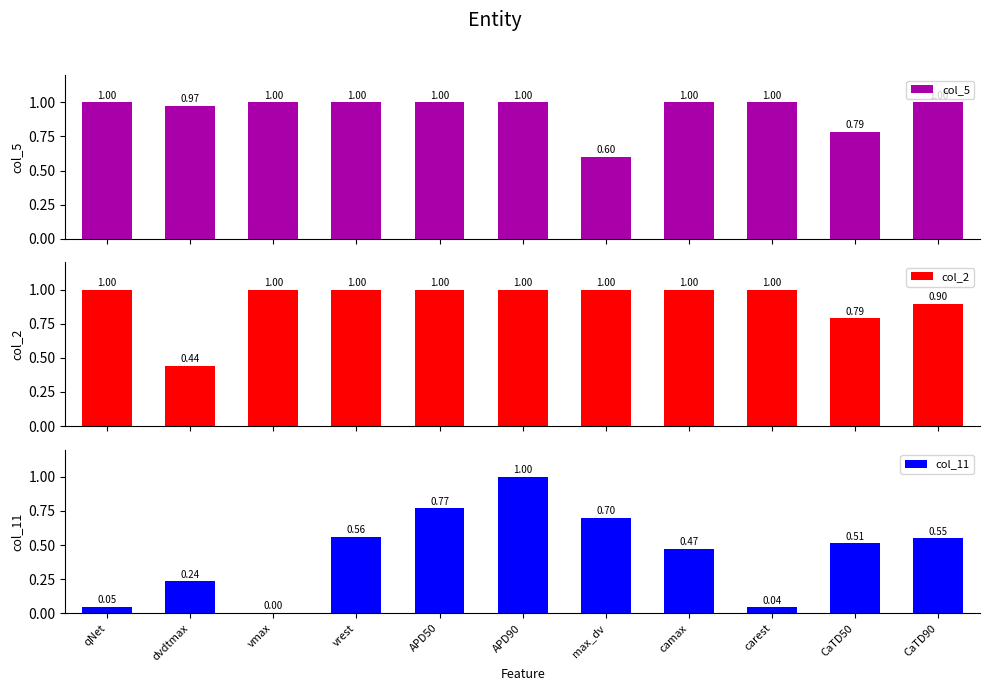

What is the sum of all col_11 values?

4.9